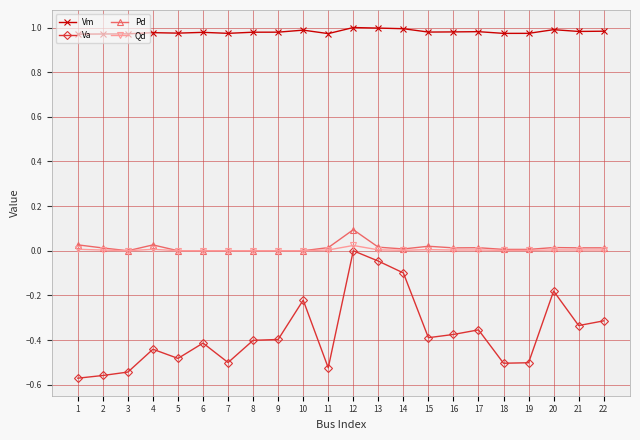

Between 14 and 22, which series saw the biggest shift?

Va